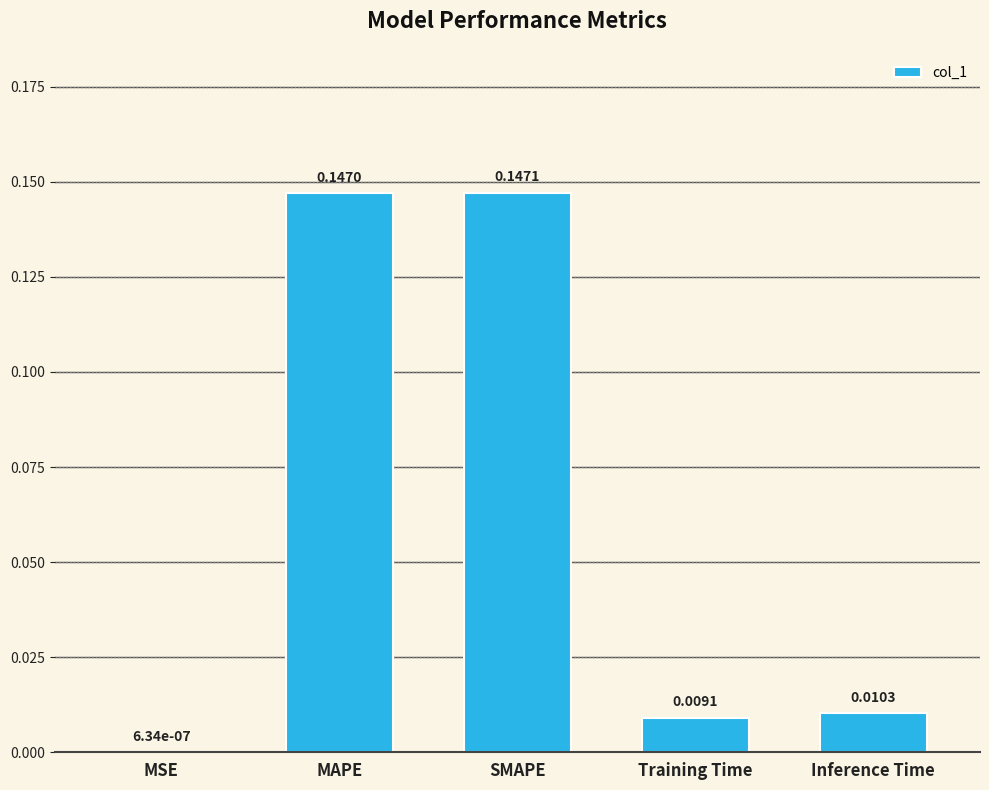

What is the change in value from SMAPE to Training Time?

-0.1